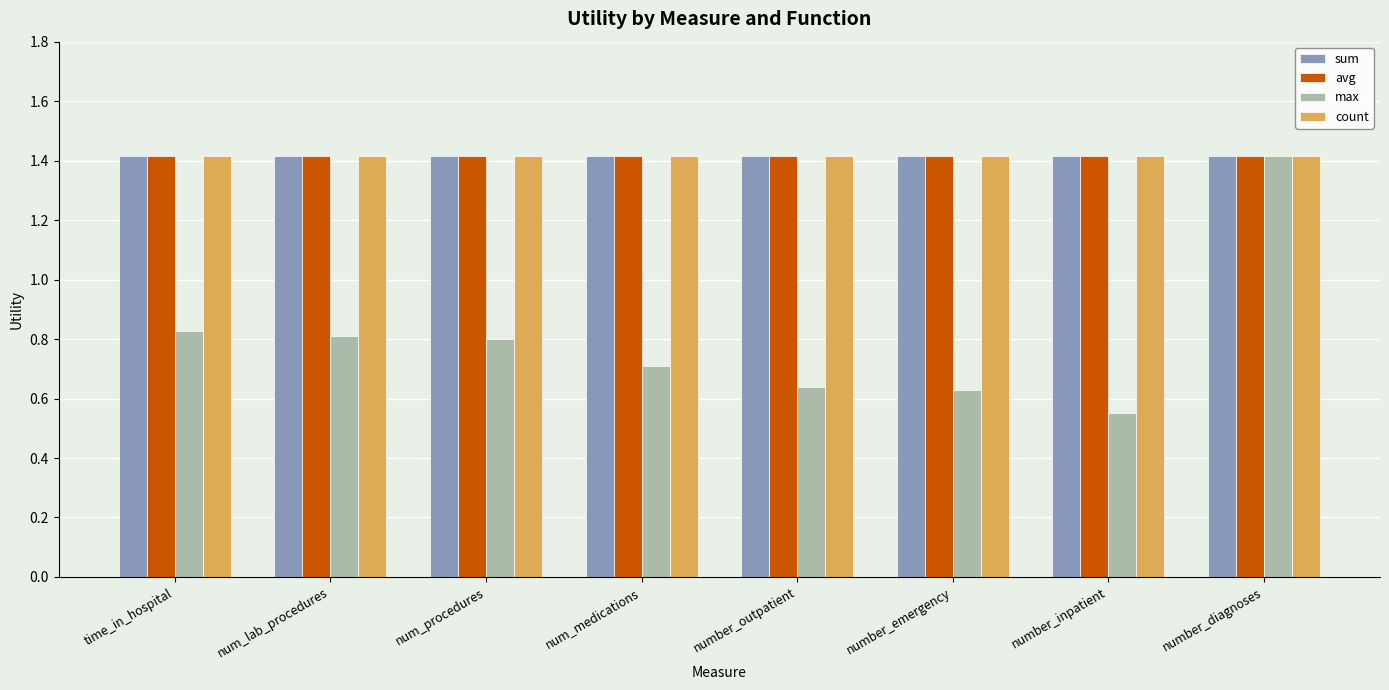

At how many categories does at least one series exceed 0?

8